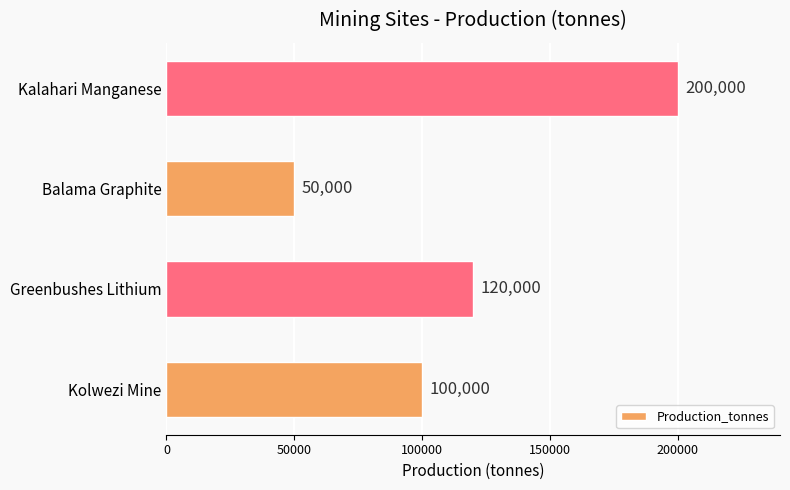

How many distinct data groups are displayed?

1